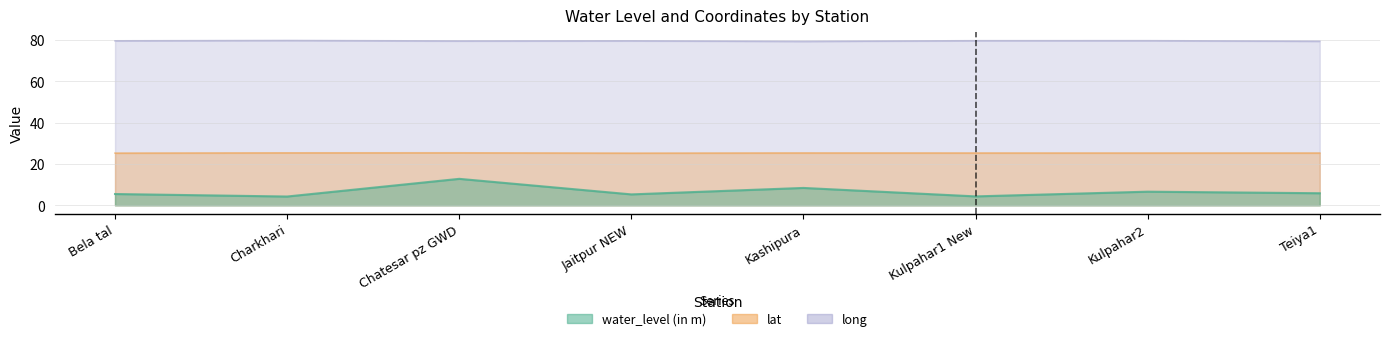

What are all the series names shown in the legend?

water_level (in m), lat, long